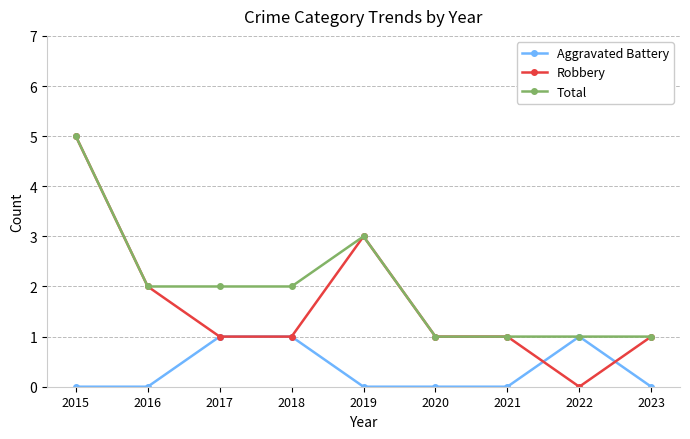

Which category has the highest value in the Total series?

2015